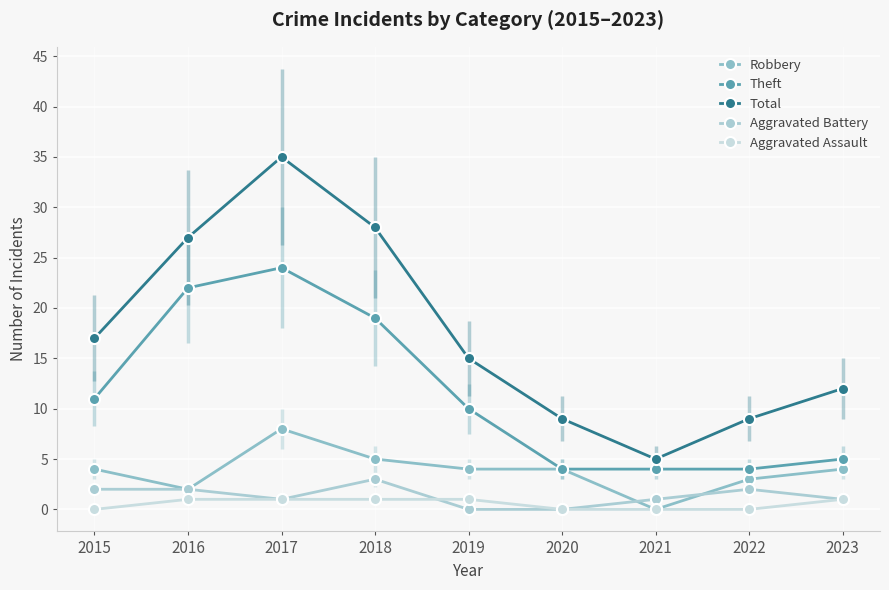

Rank the series by their maximum value, from highest to lowest.

Total, Theft, Robbery, Aggravated Battery, Aggravated Assault